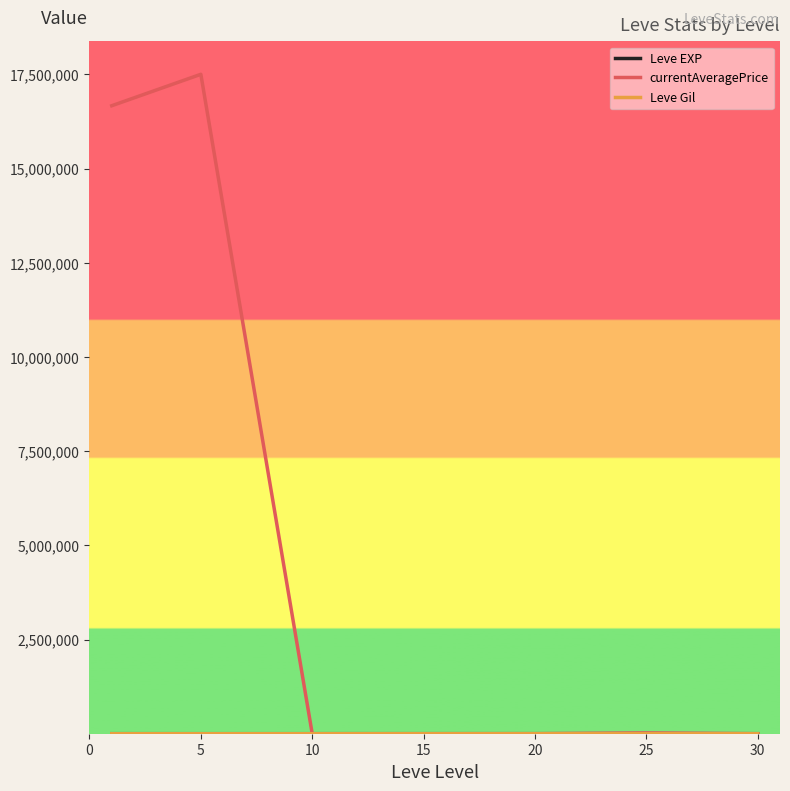

Which series has the largest total across all categories?

currentAveragePrice